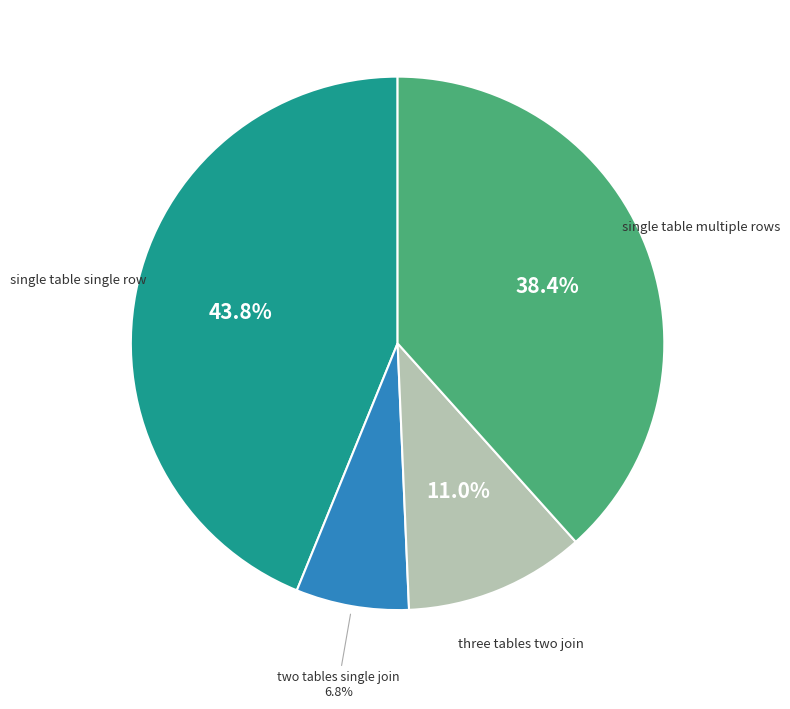

Is there any slice that represents more than half of the pie?

No